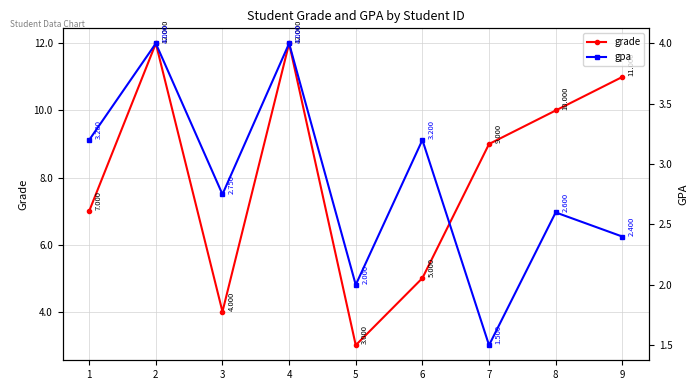

The gpa series shows 4.0 at 2. True or false?

True